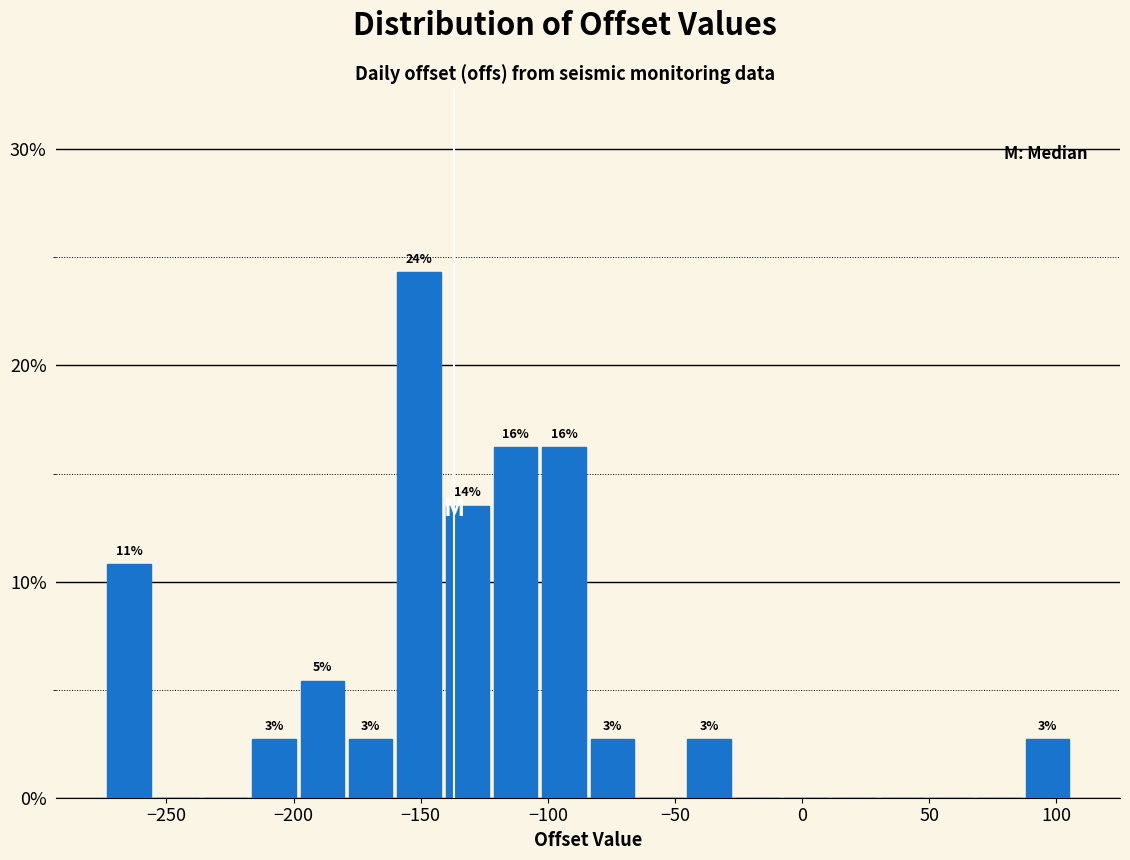

Around what value on the x-axis is the tallest bar? Give the approximate position of its centre, as read against the axis.

-150